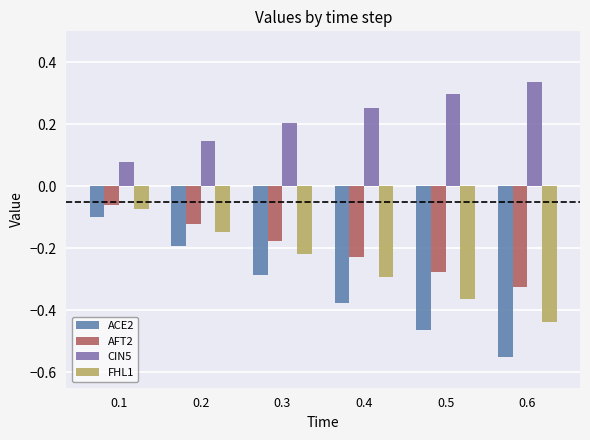

True or false: FHL1 has a value of -0.2 at 0.3.

True